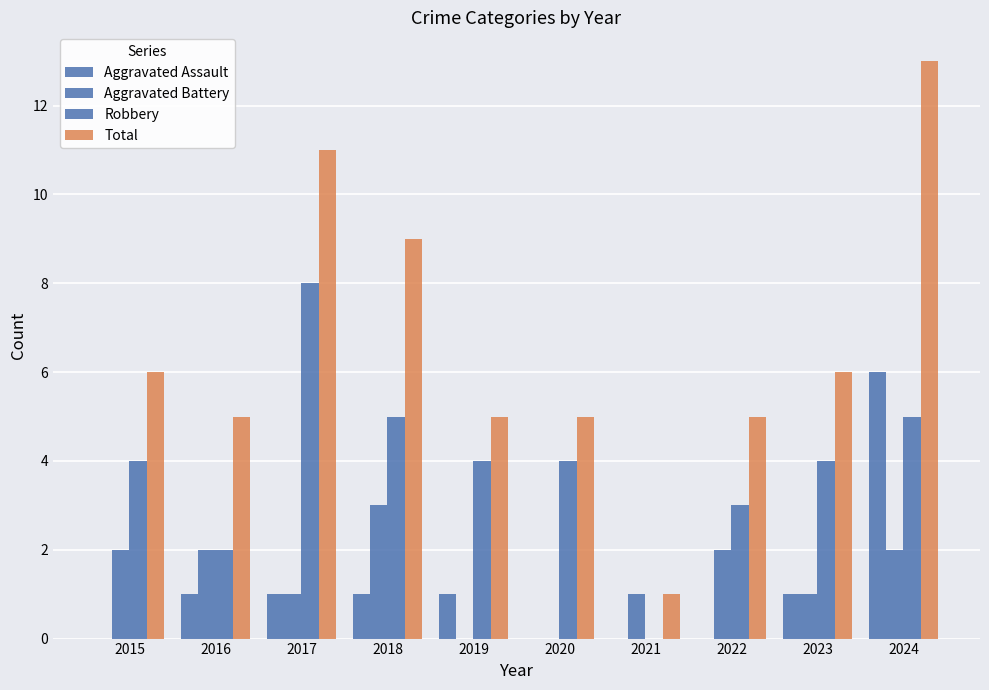

True or false: Total has a value of 6 at 2023.

True